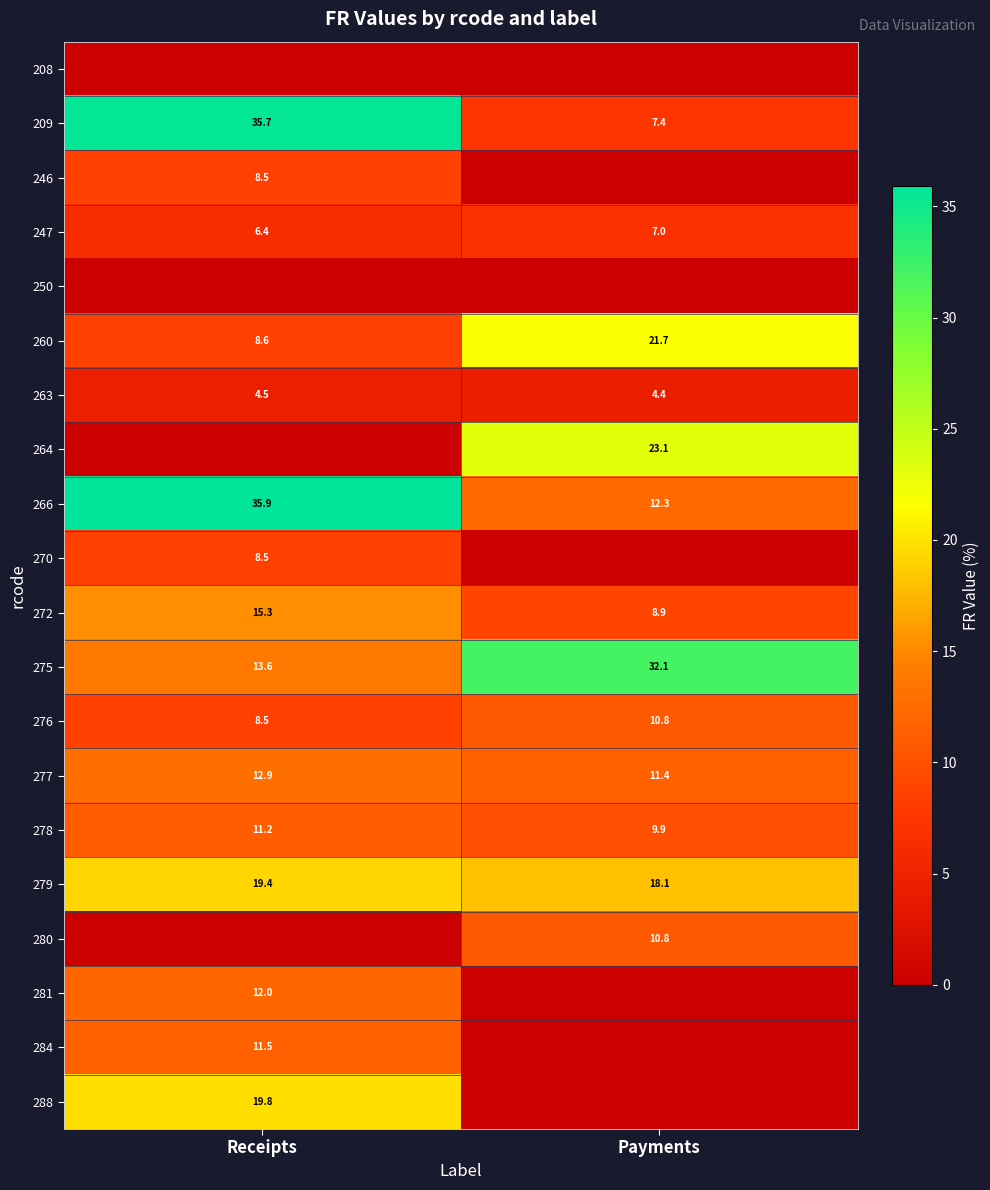

What is the total value across all series at Payments?

178.0